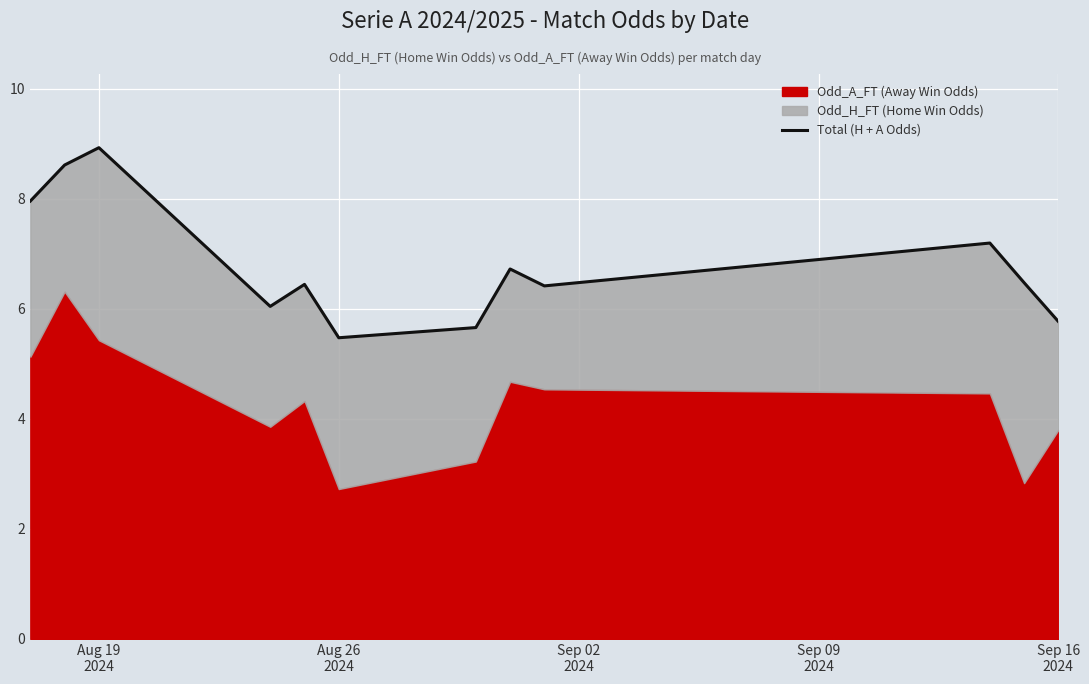

Count the number of categories in the chart.

12